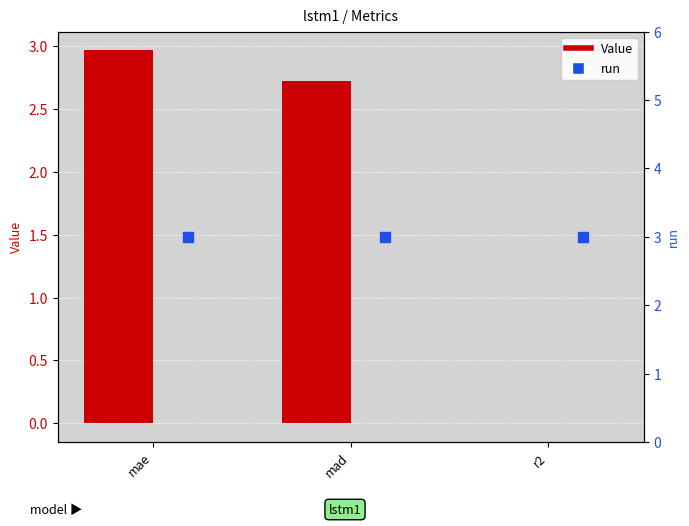

At which category is the sum across all series the highest?

mae